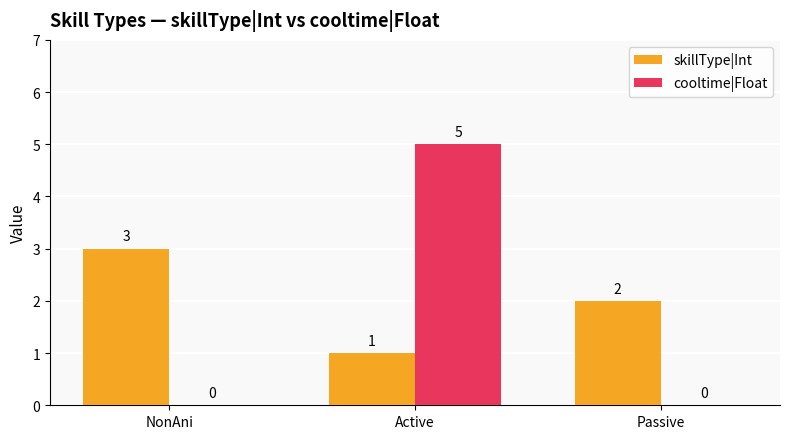

At which category is the sum across all series the highest?

Active